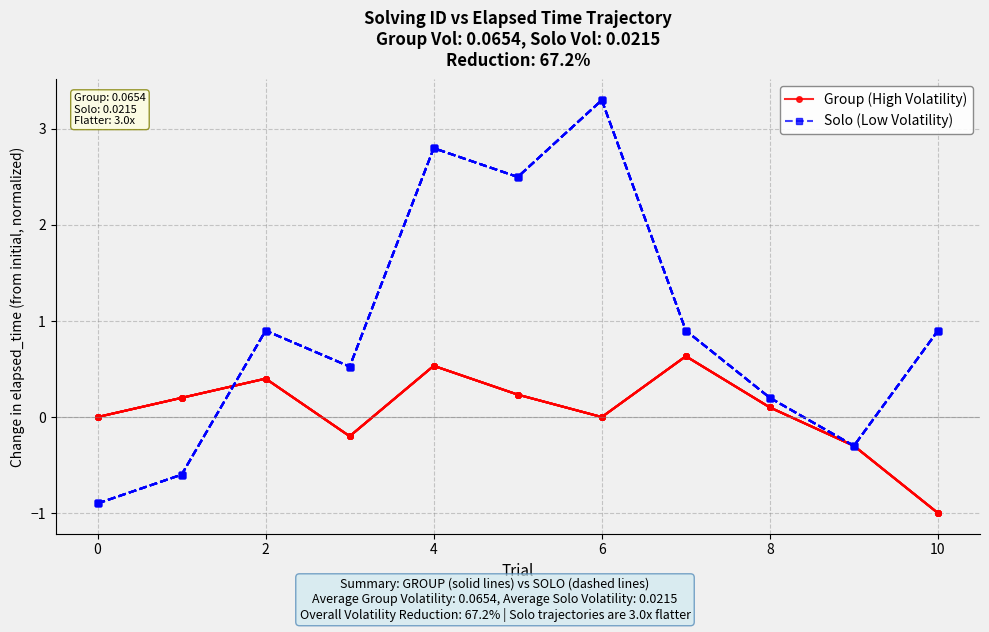

True or false: Group (High Volatility) and Solo (Low Volatility) intersect in this chart.

True